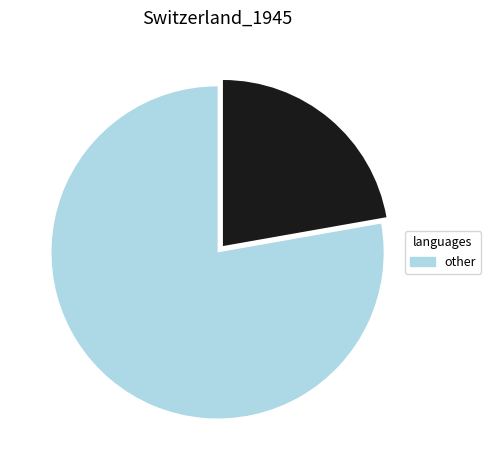

How many segments does this pie chart have?

2